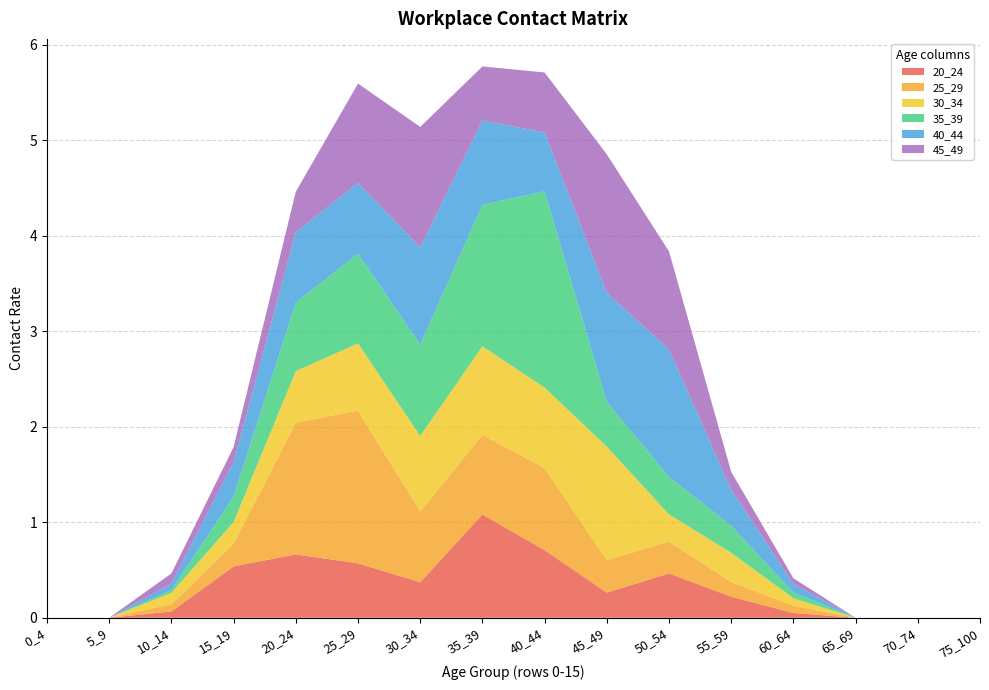

Reading right to left, transcribe all the data shown in this chart.

20_24: 75_100=0.0	70_74=0.0	65_69=0.0	60_64=0.1	55_59=0.2	50_54=0.5	45_49=0.3	40_44=0.7	35_39=1.1	30_34=0.4	25_29=0.6	20_24=0.7	15_19=0.5	10_14=0.1	5_9=0.0	0_4=0.0
25_29: 75_100=0.0	70_74=0.0	65_69=0.0	60_64=0.1	55_59=0.2	50_54=0.3	45_49=0.3	40_44=0.9	35_39=0.8	30_34=0.7	25_29=1.6	20_24=1.4	15_19=0.2	10_14=0.1	5_9=0.0	0_4=0.0
30_34: 75_100=0.0	70_74=0.0	65_69=0.0	60_64=0.1	55_59=0.3	50_54=0.3	45_49=1.2	40_44=0.8	35_39=0.9	30_34=0.8	25_29=0.7	20_24=0.5	15_19=0.2	10_14=0.1	5_9=0.0	0_4=0.0
35_39: 75_100=0.0	70_74=0.0	65_69=0.0	60_64=0.1	55_59=0.3	50_54=0.4	45_49=0.5	40_44=2.1	35_39=1.5	30_34=1.0	25_29=0.9	20_24=0.7	15_19=0.3	10_14=0.0	5_9=0.0	0_4=0.0
40_44: 75_100=0.0	70_74=0.0	65_69=0.0	60_64=0.1	55_59=0.4	50_54=1.3	45_49=1.1	40_44=0.6	35_39=0.9	30_34=1.0	25_29=0.7	20_24=0.7	15_19=0.4	10_14=0.1	5_9=0.0	0_4=0.0
45_49: 75_100=0.0	70_74=0.0	65_69=0.0	60_64=0.1	55_59=0.2	50_54=1.0	45_49=1.4	40_44=0.6	35_39=0.6	30_34=1.3	25_29=1.0	20_24=0.4	15_19=0.2	10_14=0.1	5_9=0.0	0_4=0.0